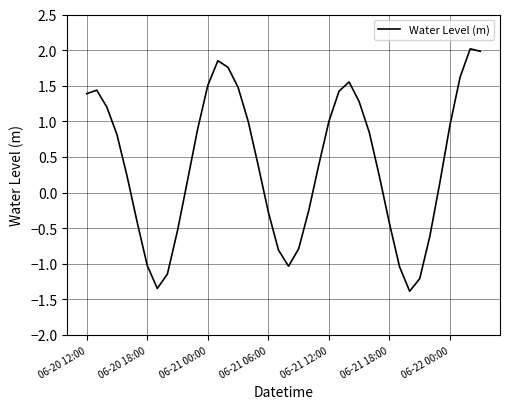

What is the maximum value shown in the chart?

2.0